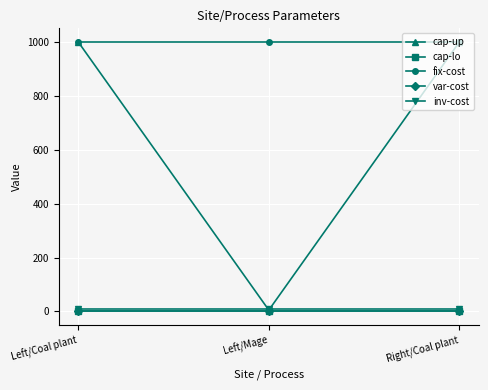

What is the approximate value of cap-up at Left/Mage?

5.0